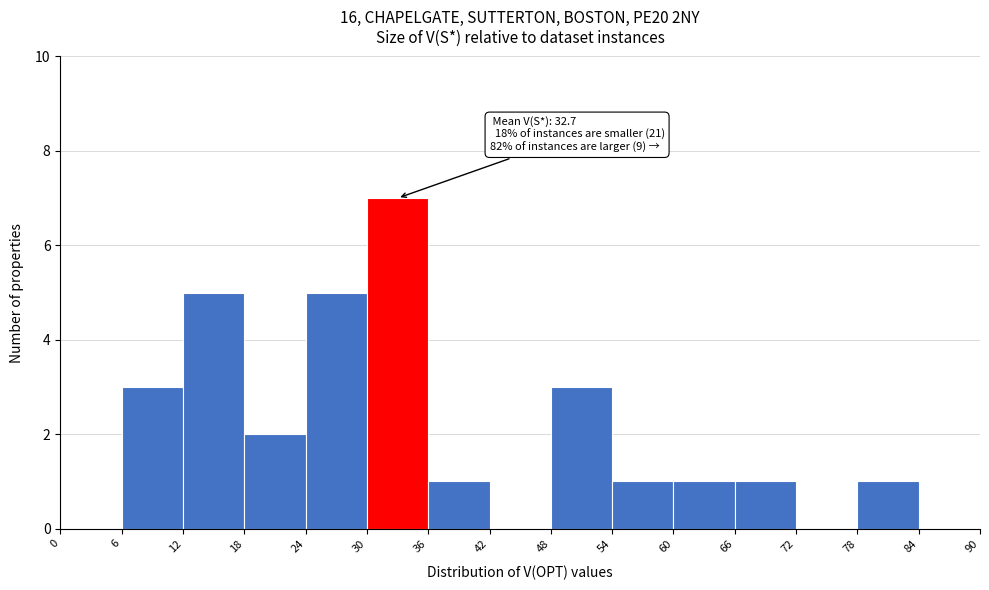

Over which range of the x-axis is the bar tallest?

30 to 36